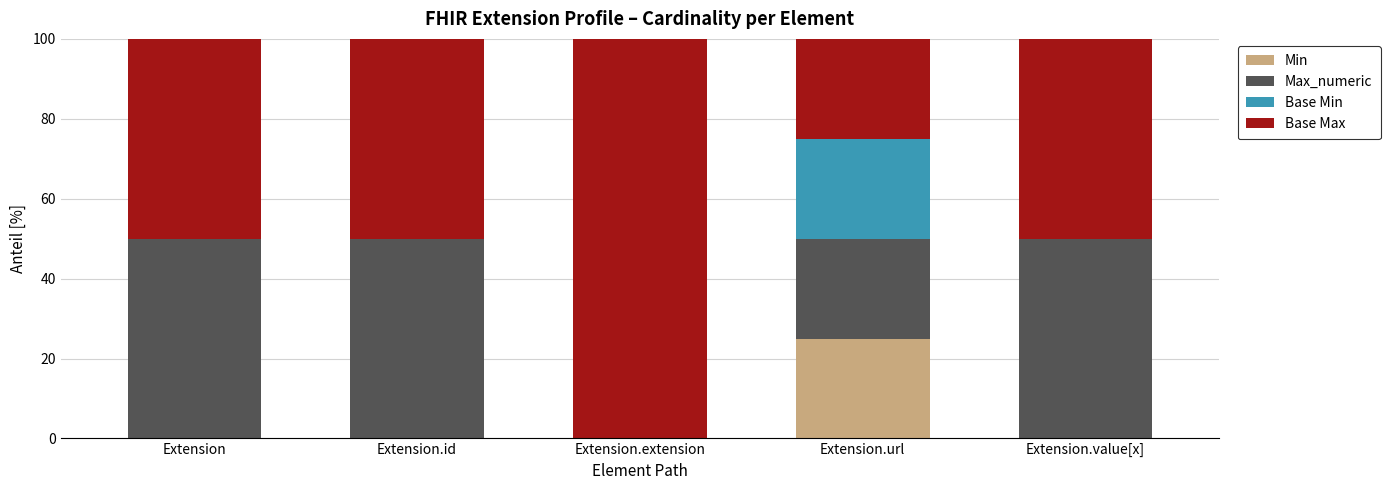

The value of Min at Extension.id is 0. True or false?

True